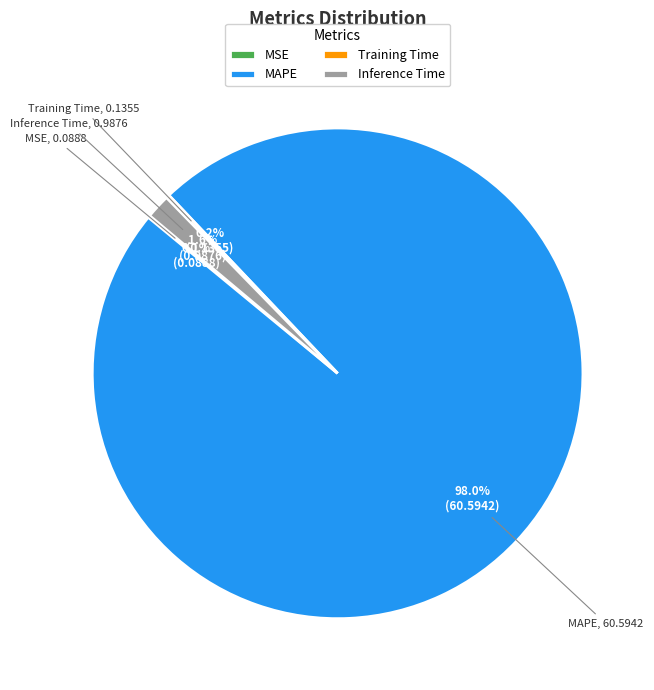

Is MAPE the majority of the pie?

Yes